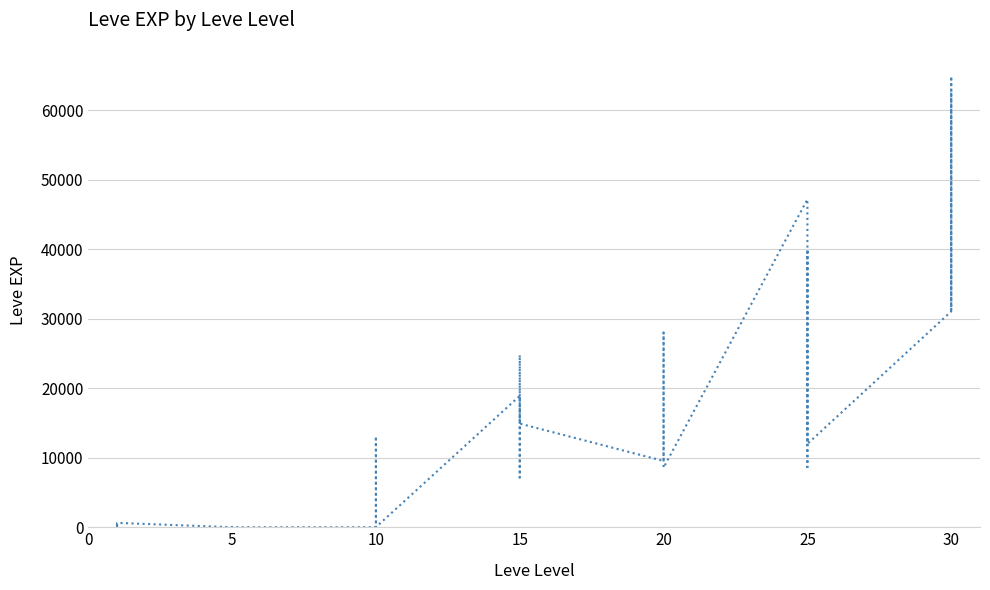

Does the chart have visible grid lines?

Yes